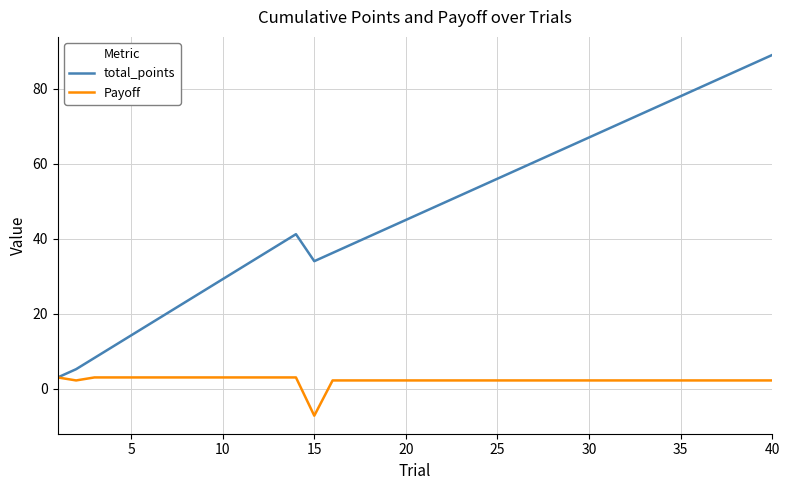

What is the greatest value displayed?

89.0